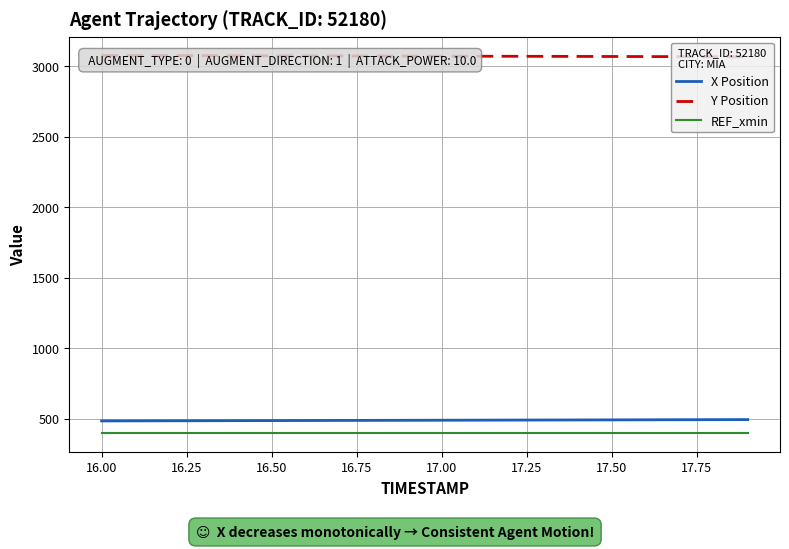

Is the value of Y Position at 16.75 greater than the value of X Position at 16.50?

Yes